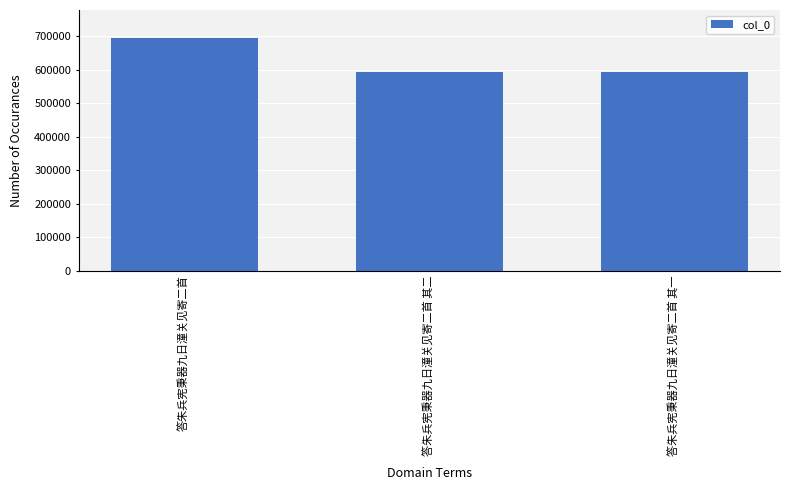

What is the minimum value shown in the chart?

594073